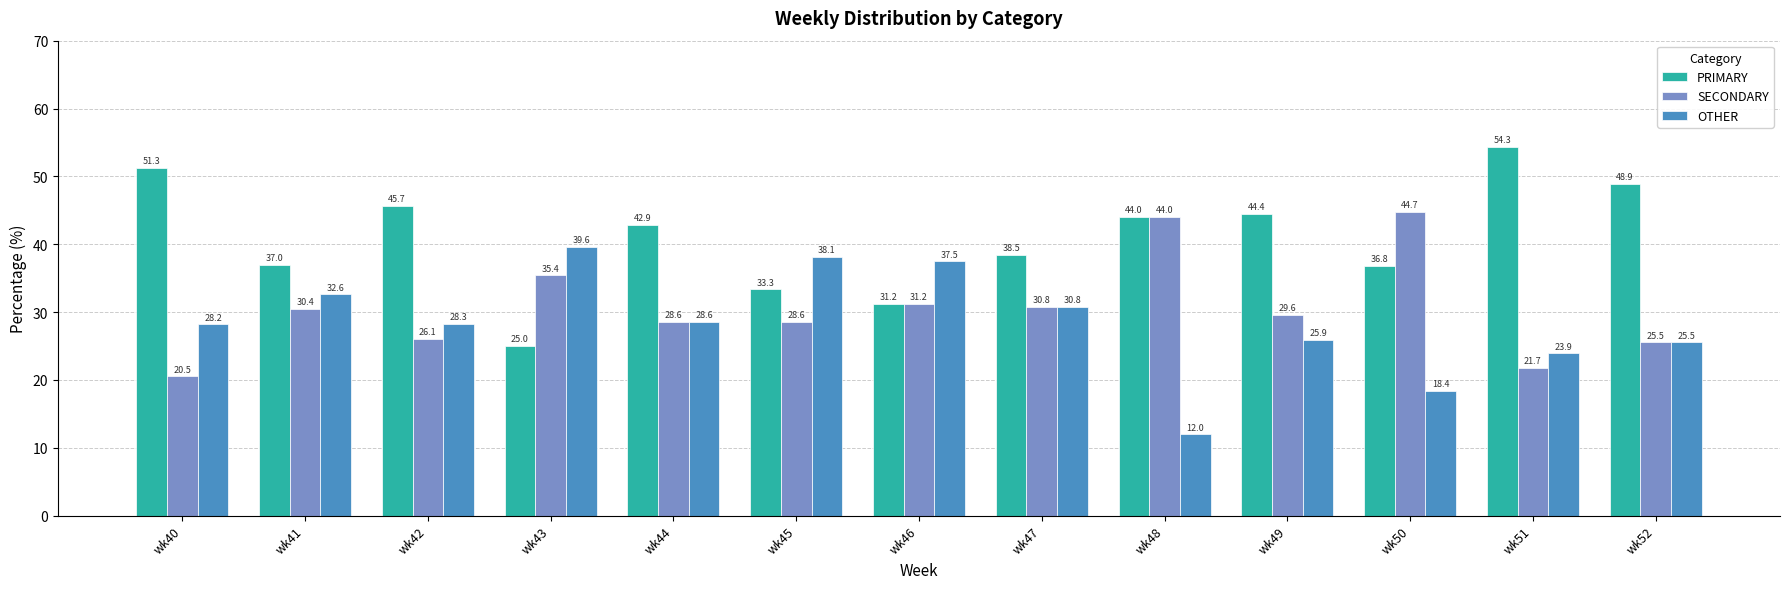

At which label is OTHER closest to 25?

wk52